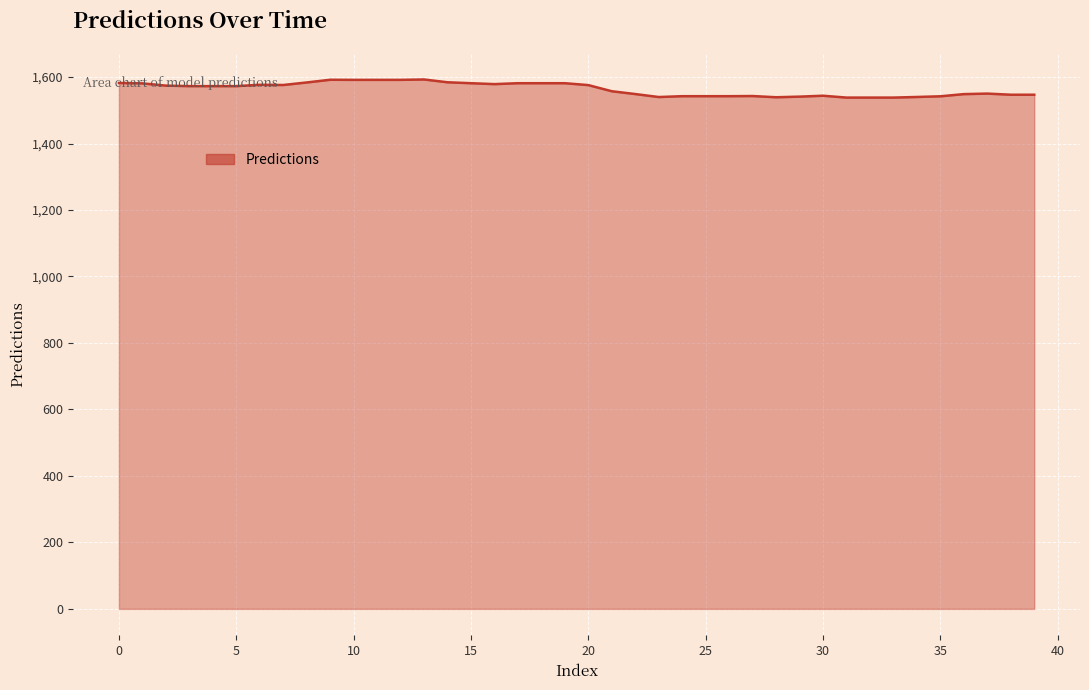

What is the difference between the maximum and minimum values?

54.5